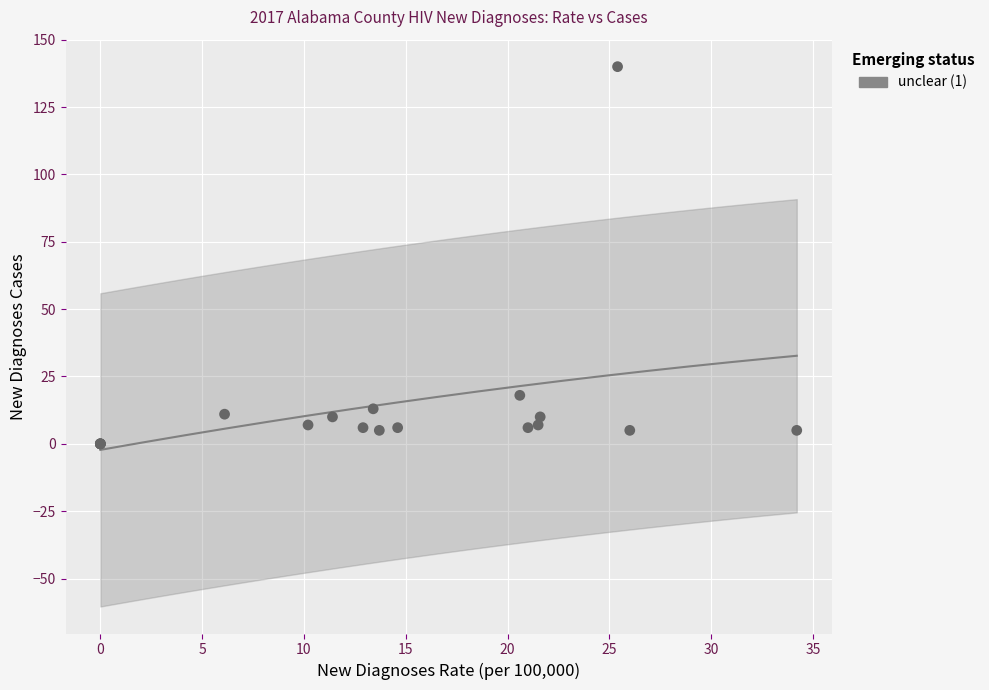

What Y value in the scatter plot is closest to 70?

18